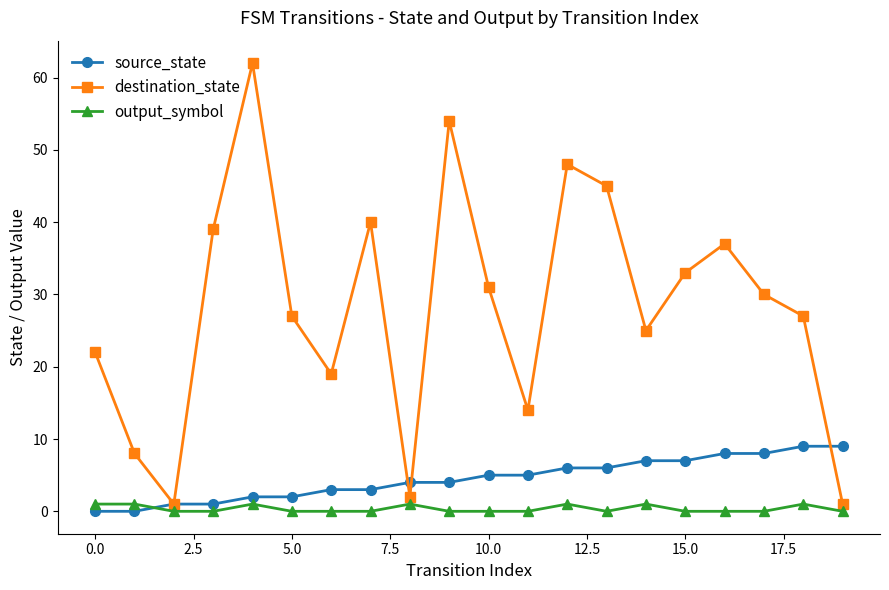

At how many categories does at least one series exceed 36?

7